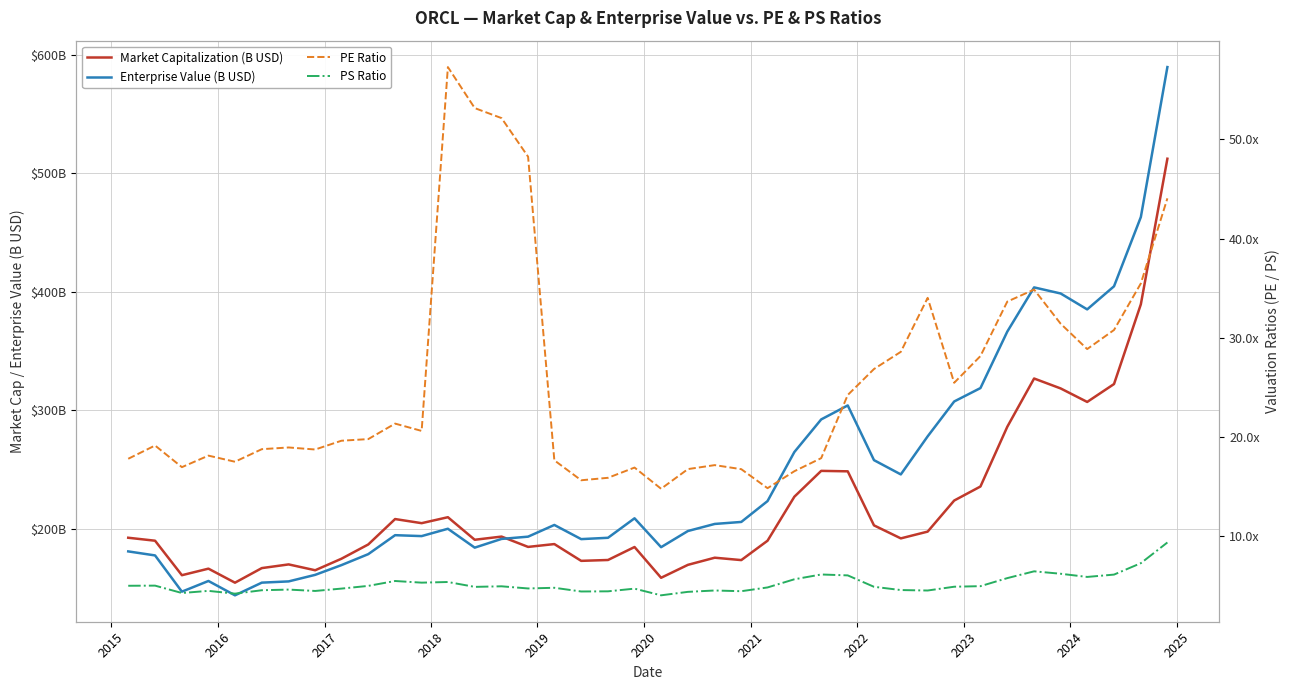

What is the maximum value shown in the chart?

589.5